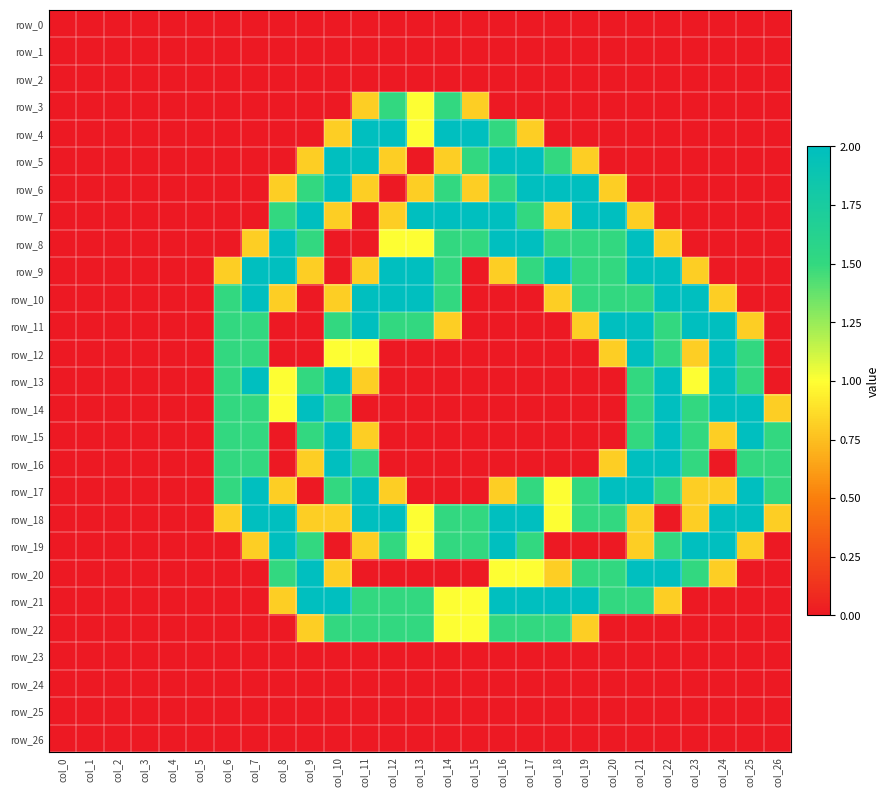

What is the sum of the row_6 values at col_8 and col_18?

2.8